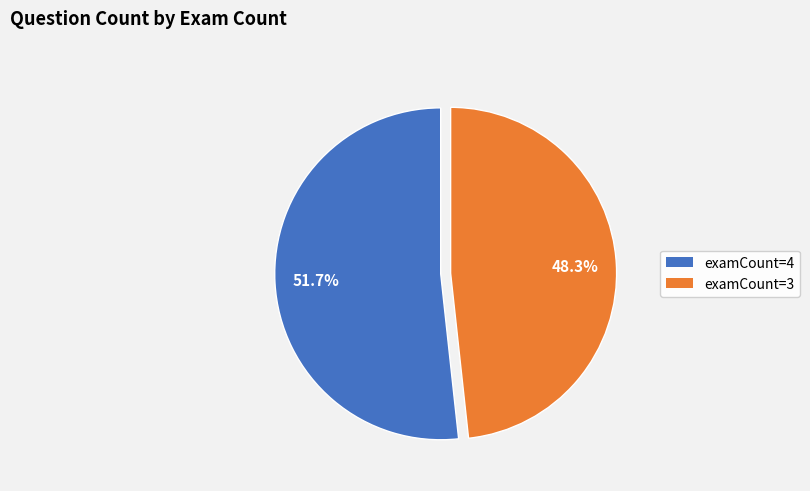

What is the smallest slice in the pie chart?

examCount=3